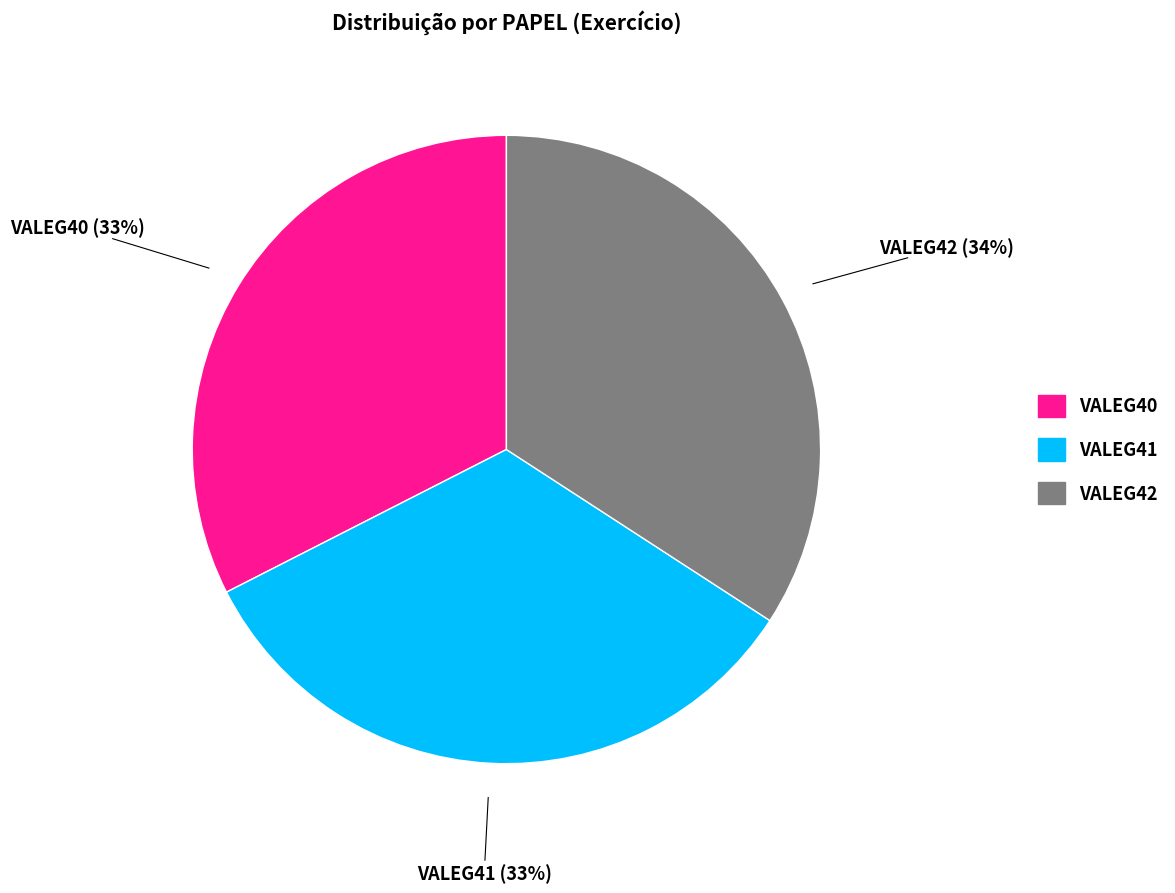

To the nearest percent, what percentage of the pie is VALEG40?

33%